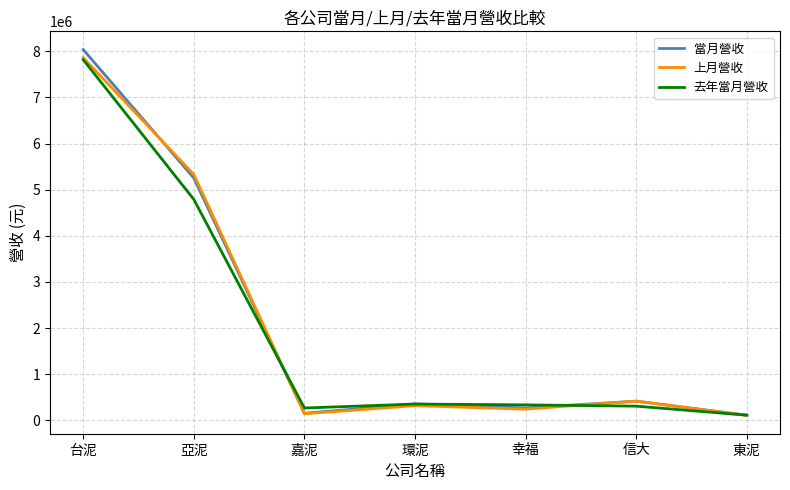

Which series has the widest spread of values?

當月營收